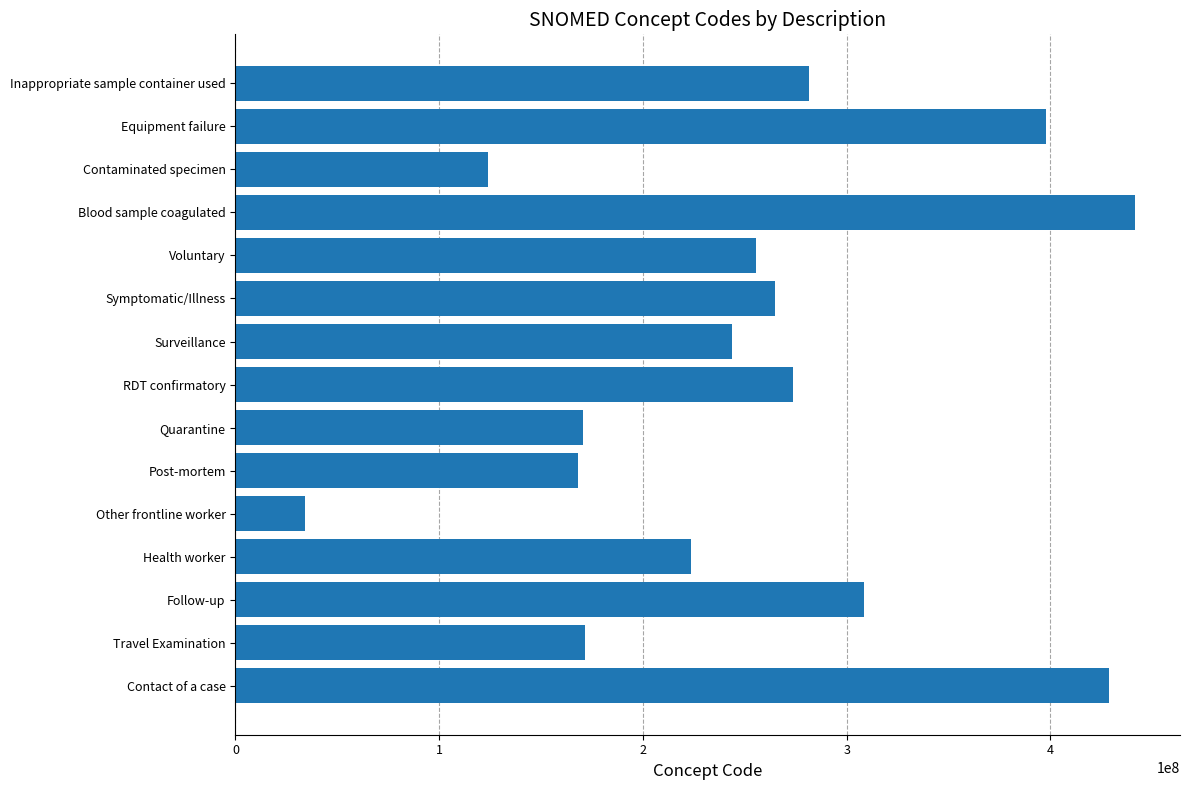

Which label corresponds to the largest value in the chart?

Blood sample coagulated